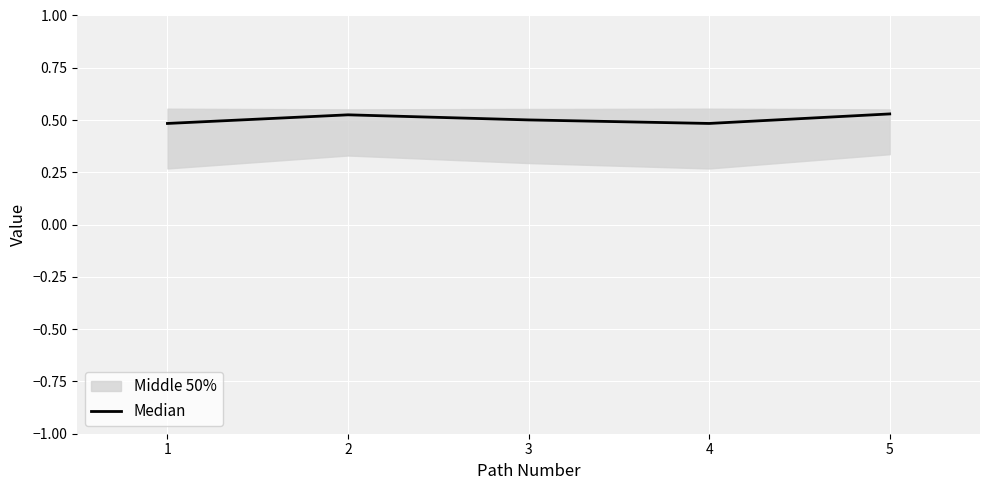

How many values are between 0 and 1?

5